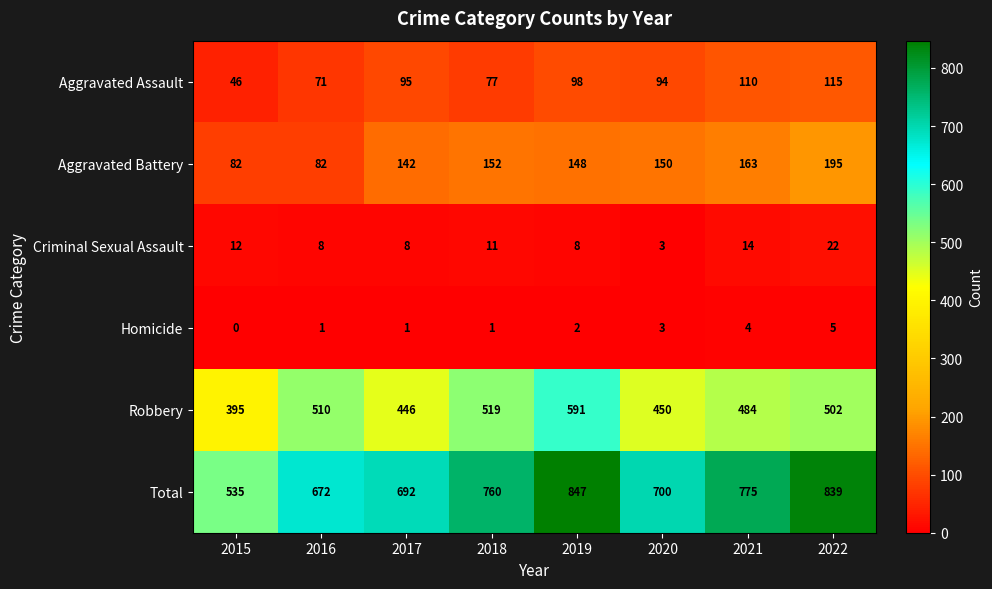

What is the sum of all Homicide values?

17